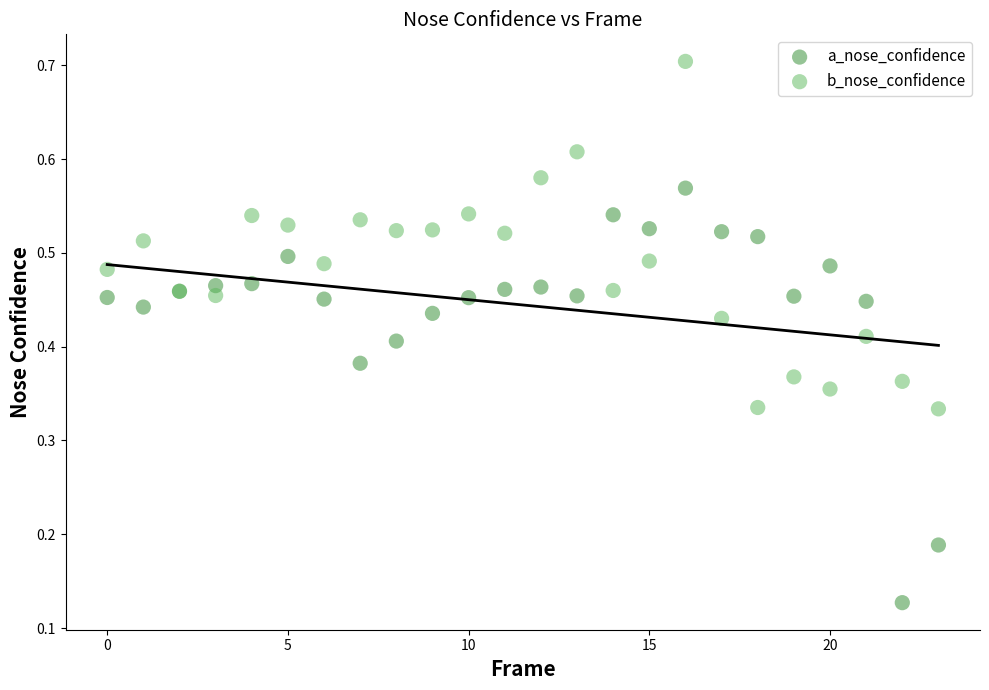

Which series has the widest spread of Y values?

a_nose_confidence